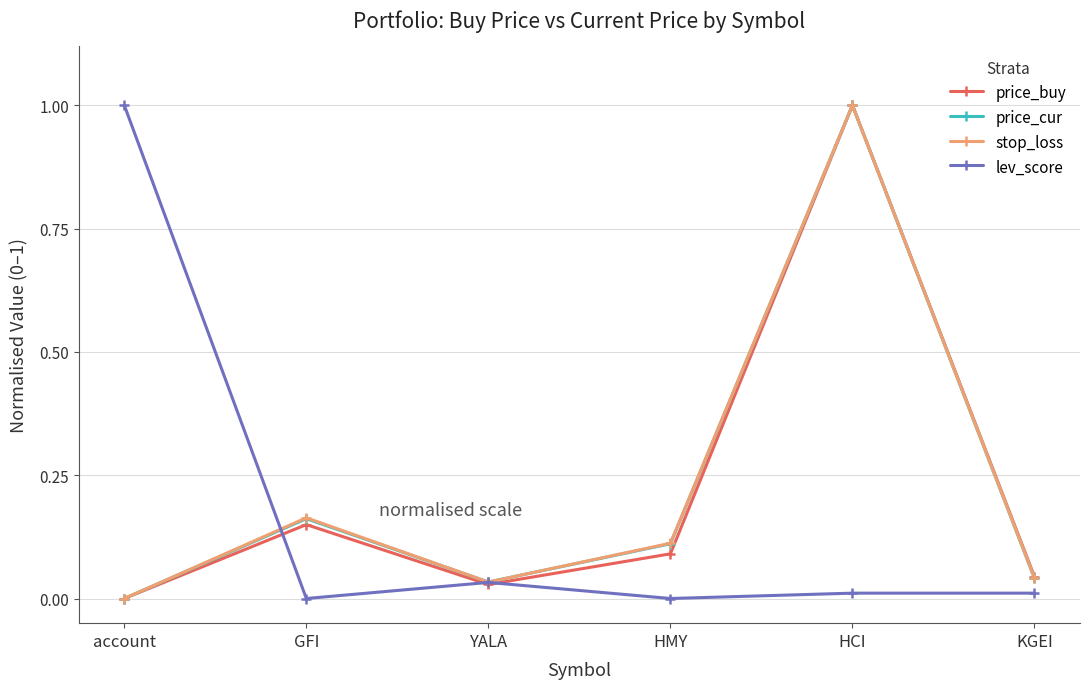

True or false: lev_score has more than 0 points higher than both neighbors.

True